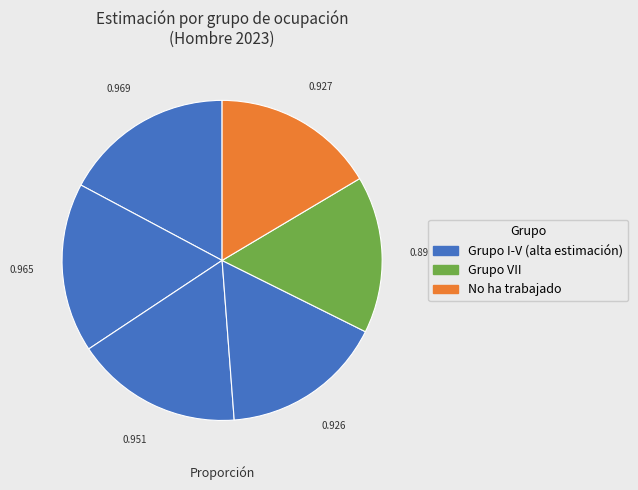

How many segments does this pie chart have?

6